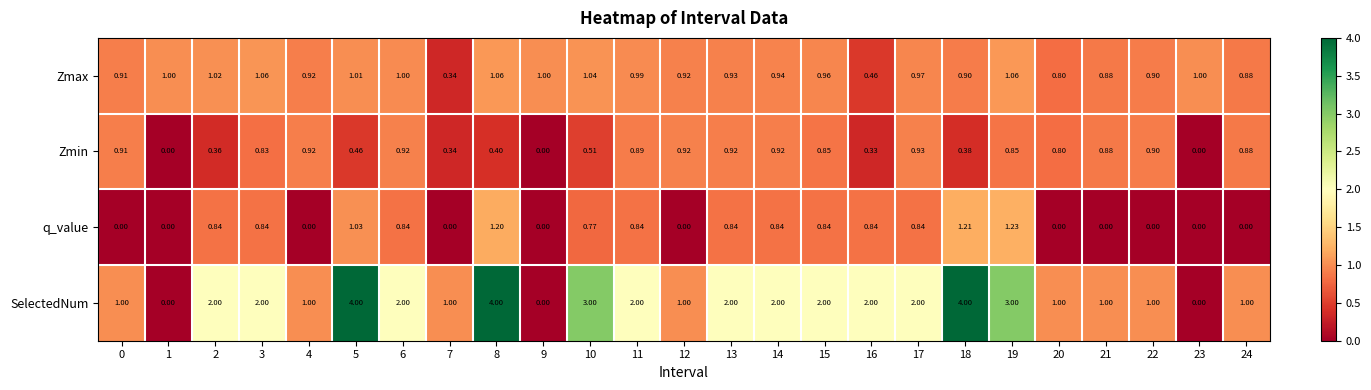

How many data points does each series have?

25